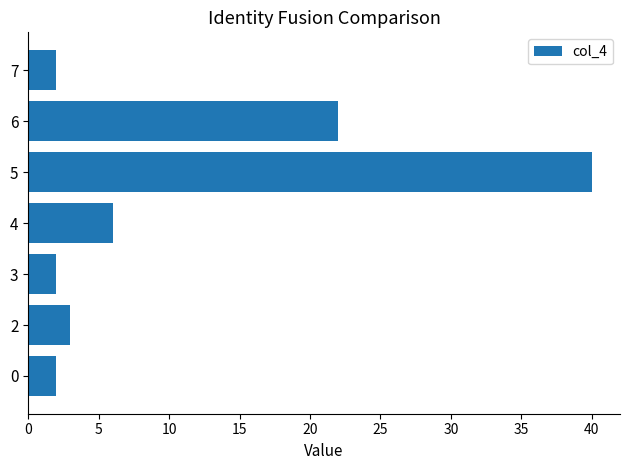

The value at 5 is 40. True or false?

True